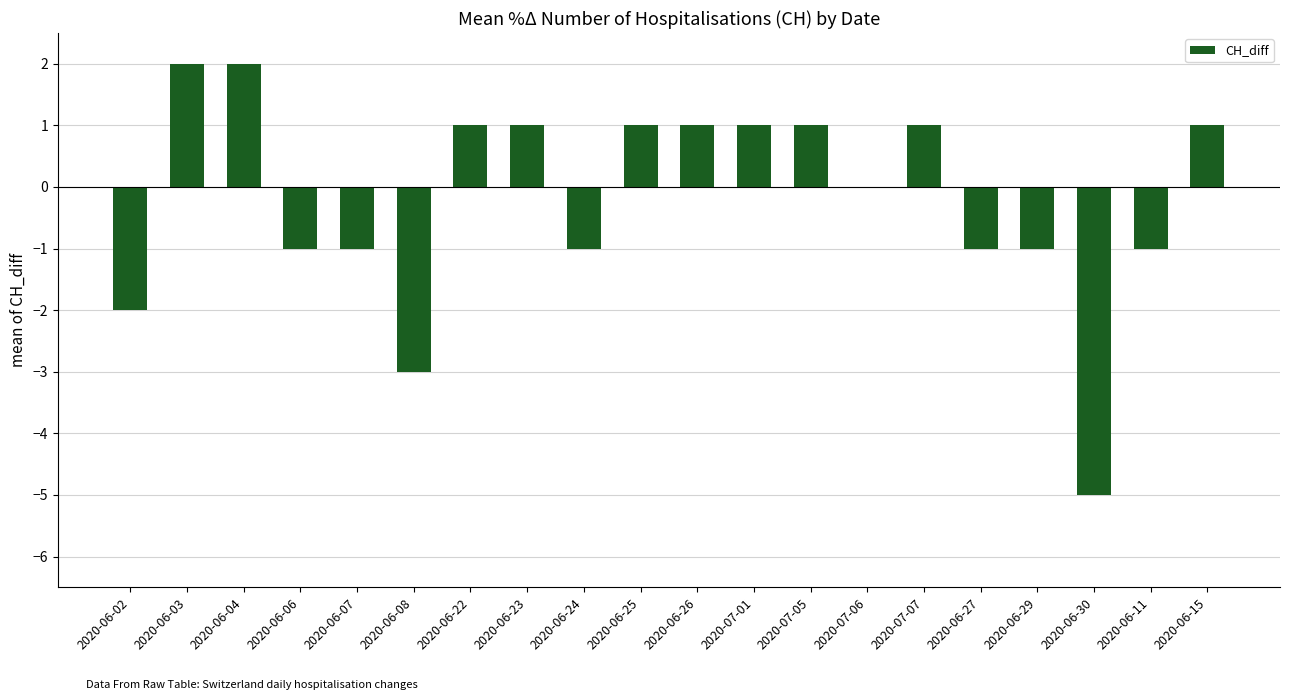

What is the sum of all values?

-4